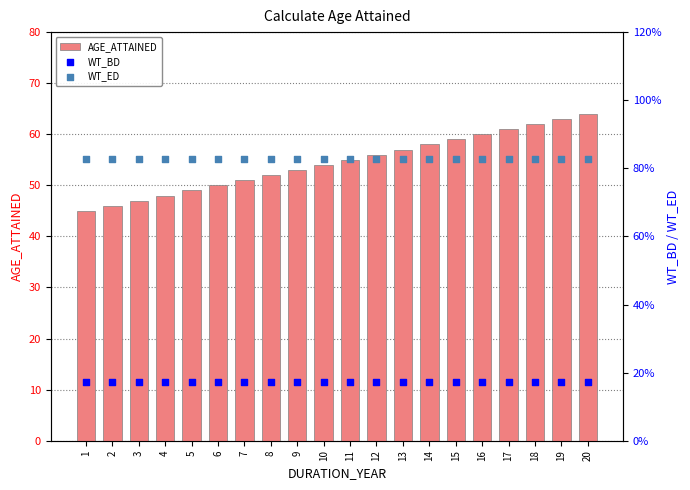

Which series reaches the maximum Y coordinate?

AGE_ATTAINED